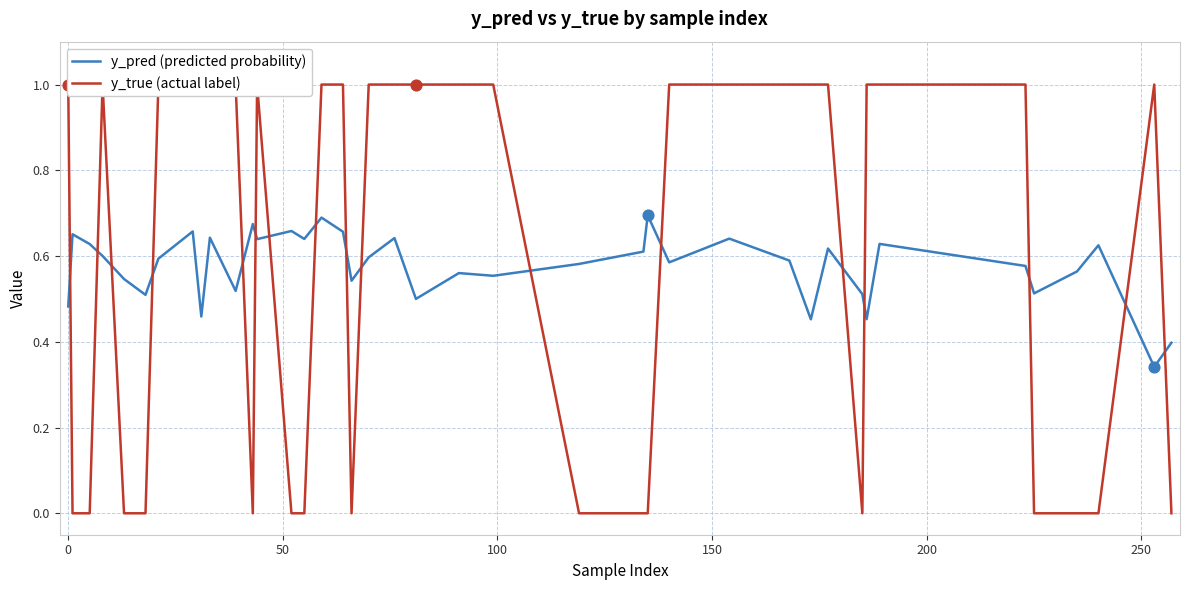

At how many categories does at least one series exceed 0?

40